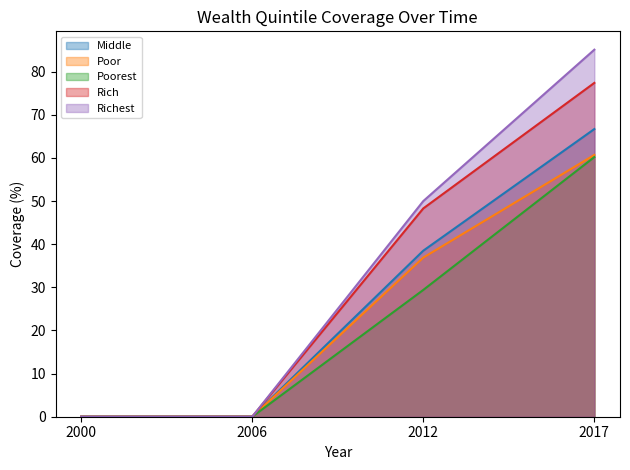

True or false: Poorest and Richest cross at least once.

False